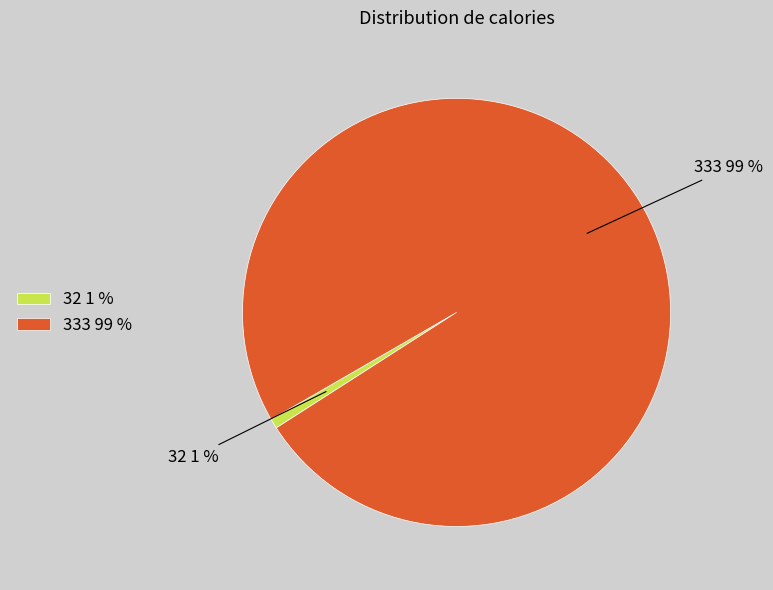

How many slices are in this pie chart?

2